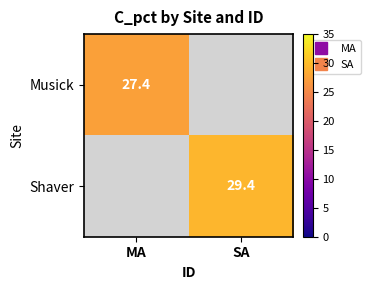

What is the greatest value displayed?

29.4